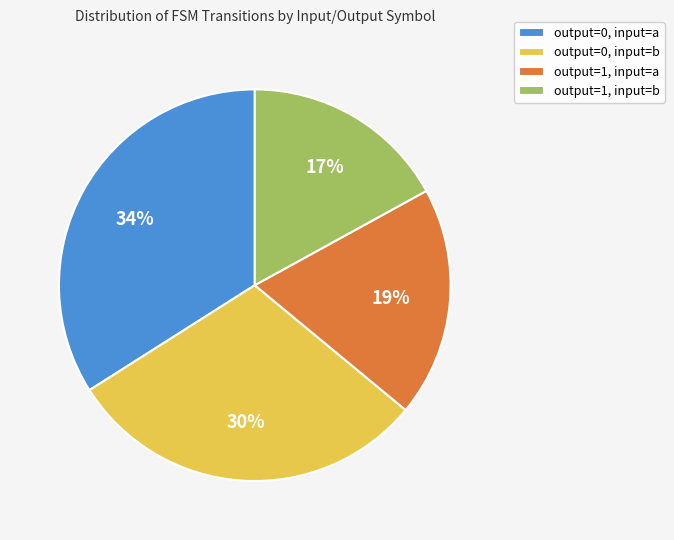

Does output=1, input=a represent more than half of the total?

No